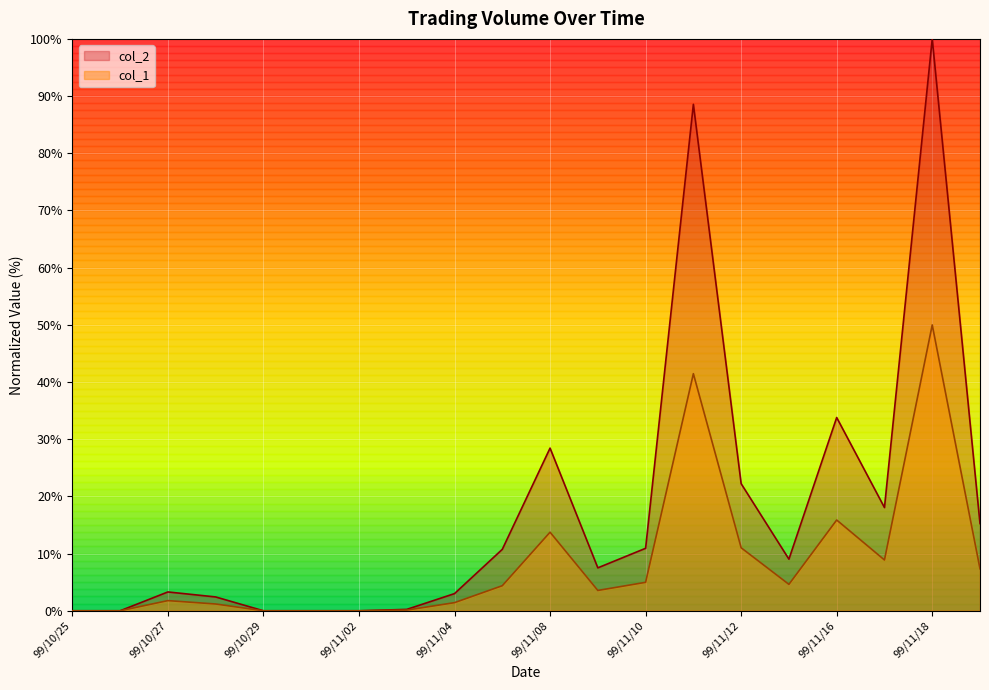

Reading right to left, what are all the values shown in this chart?

col_1: 7.3	50.0	8.9	15.9	4.6	11.0	41.5	5.0	3.6	13.7	4.4	1.4	0.1	0.0	0.0	0.0	1.2	1.8	0.0	0.0
col_2: 15.2	100.0	18.0	33.8	9.0	22.2	88.6	10.9	7.5	28.4	10.7	3.0	0.2	0.0	0.0	0.0	2.4	3.3	0.0	0.0